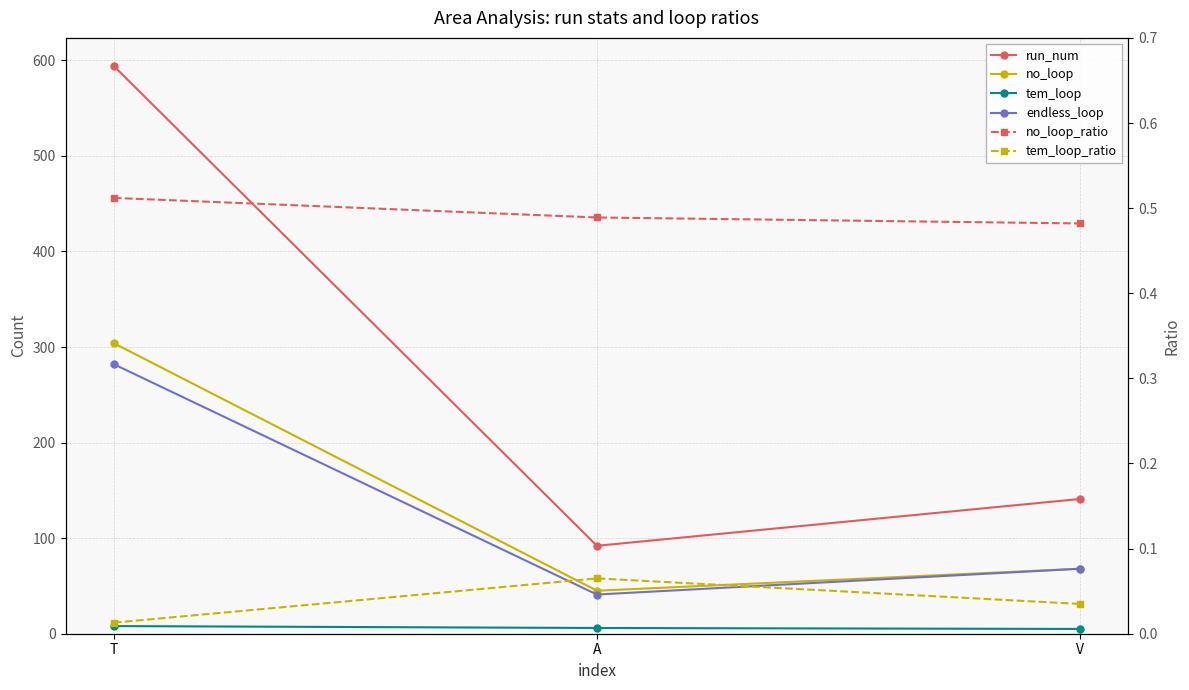

What is the sum of the run_num values at A and V?

233.0